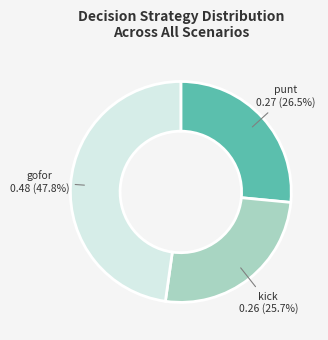

Does any single category account for the majority?

No